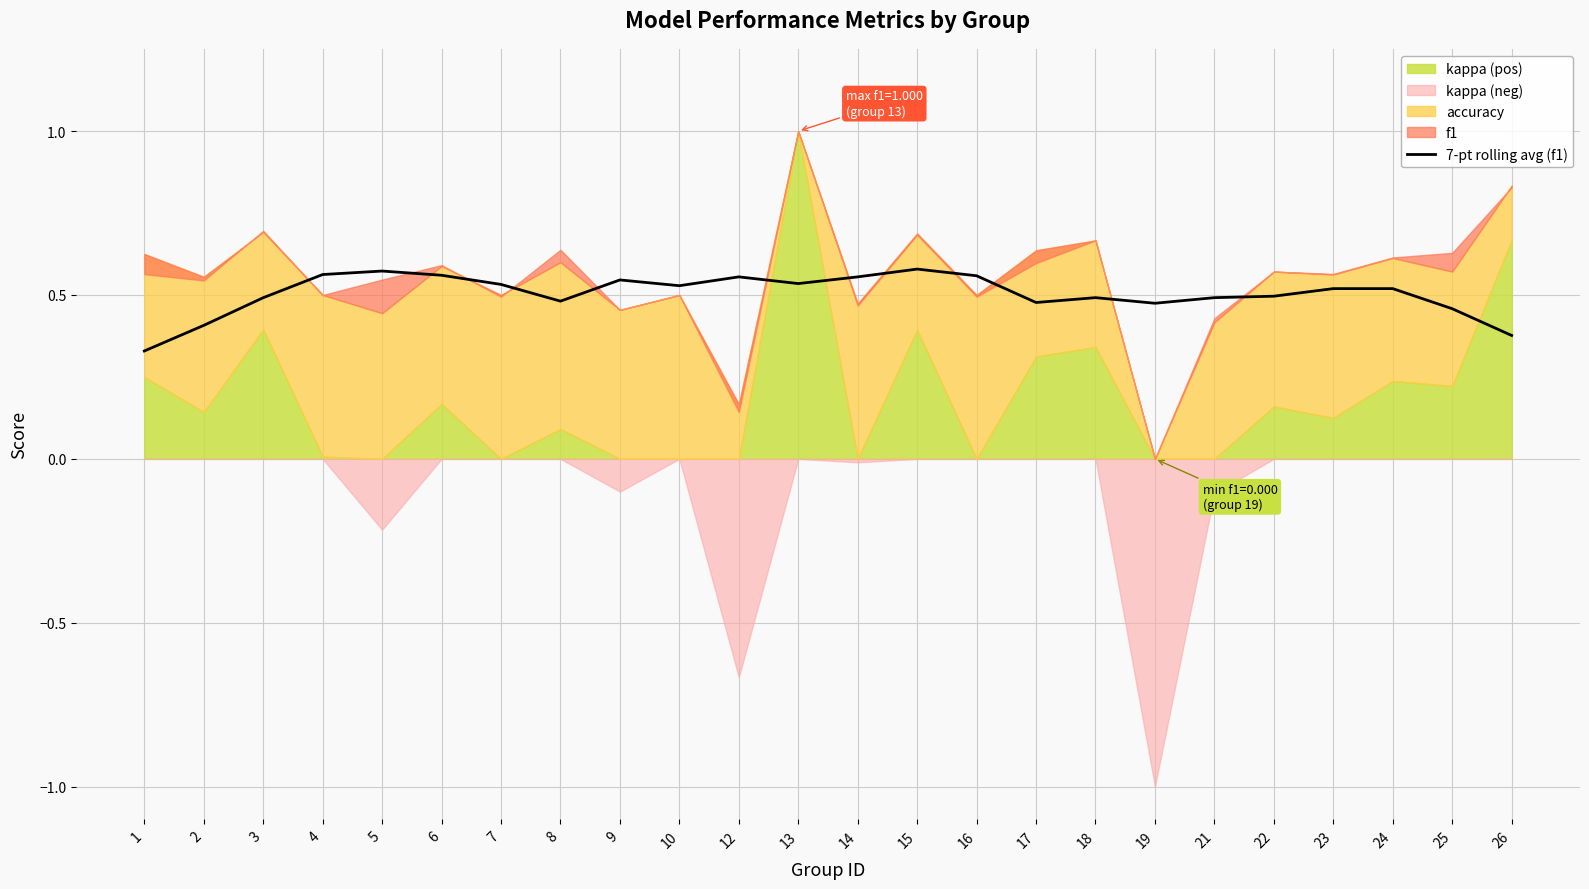

What is the value of the 19th point from the left?

0.5